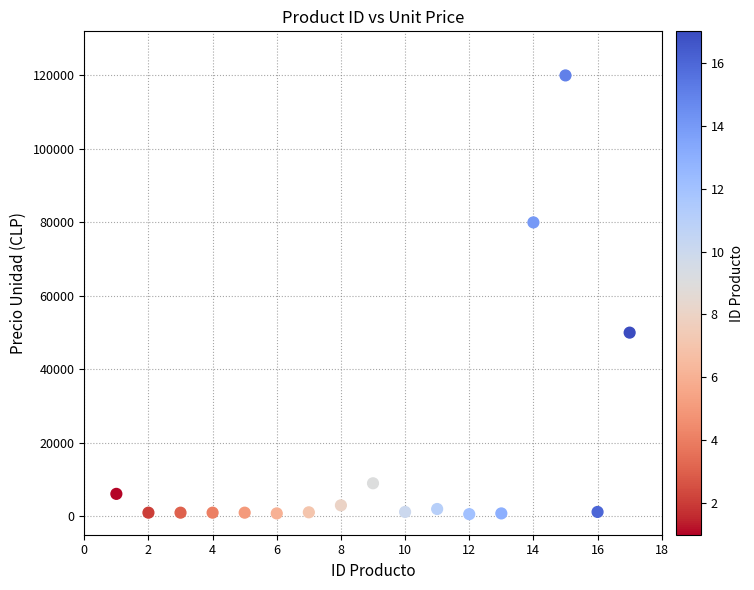

What Y value in the scatter plot is closest to 60300?

50000